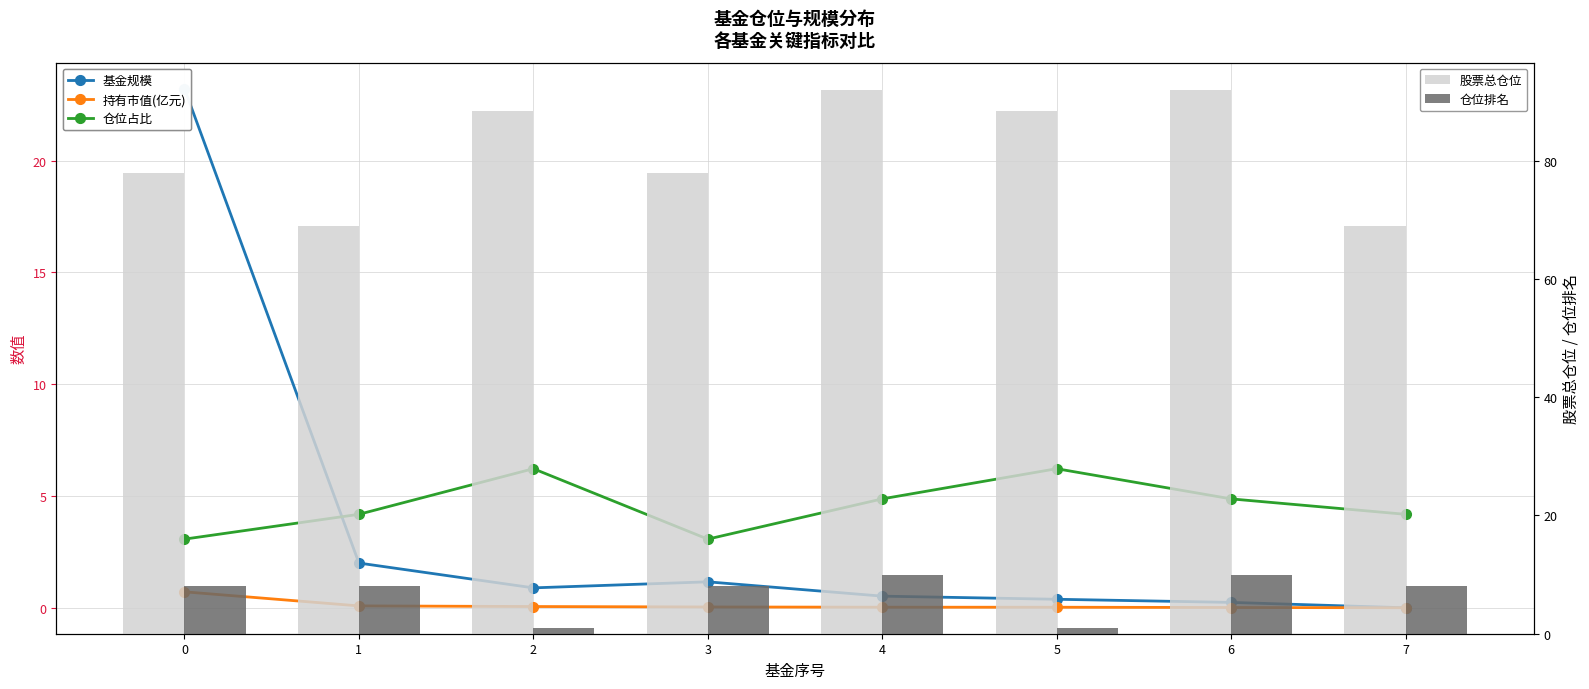

What is the value of the 基金规模 bar at the 5th from the left?

0.5